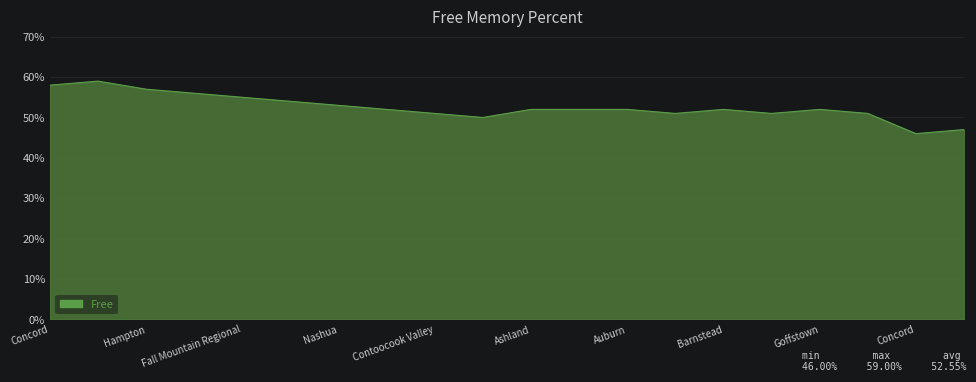

What is the smallest value displayed?

46